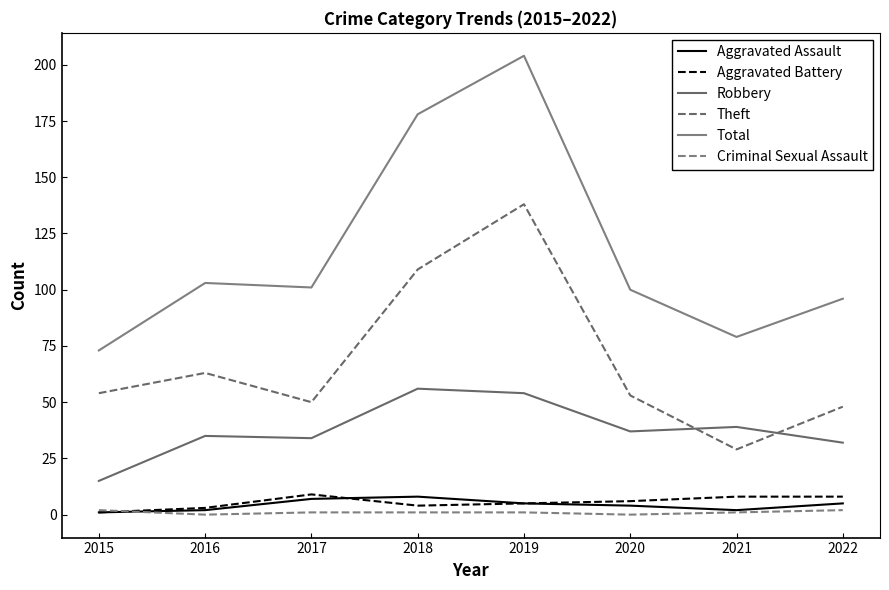

The Aggravated Assault series shows 7 at 2017. True or false?

True